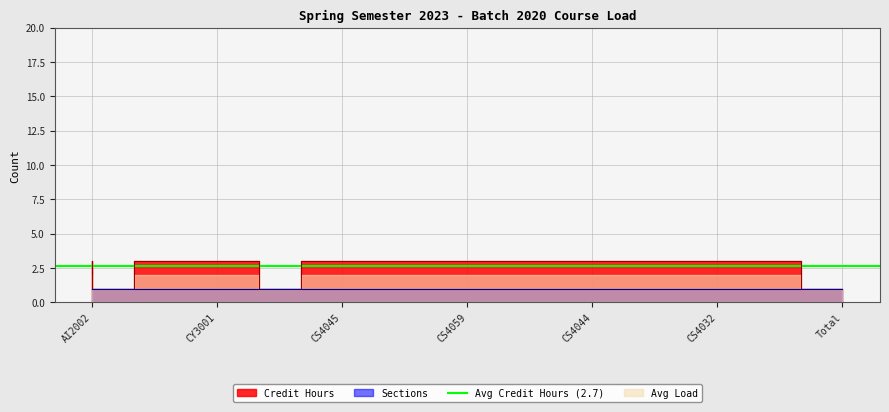

How many lines are shown in the chart?

1